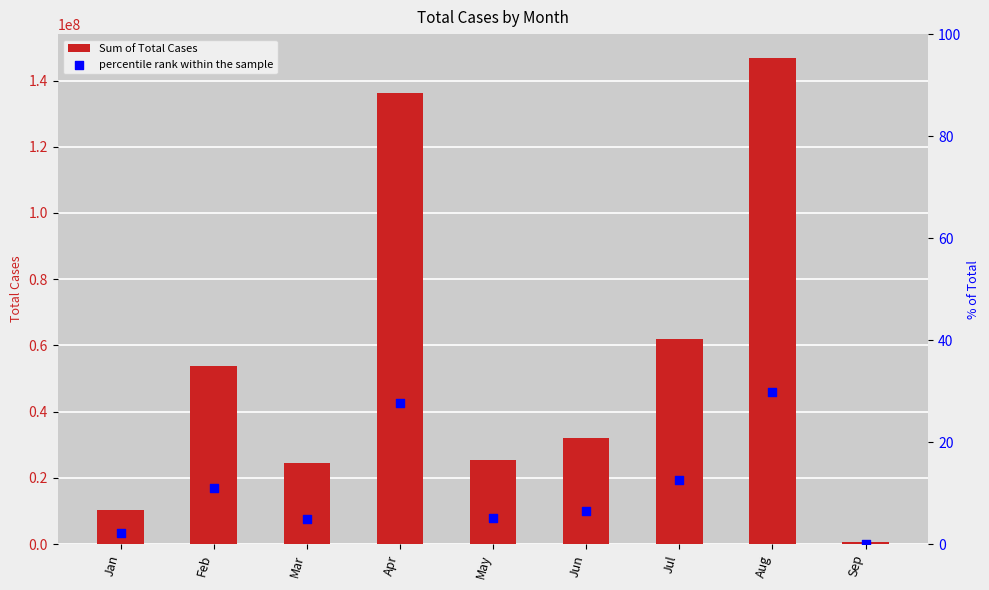

Which series has the widest spread of Y values?

Sum of Total Cases